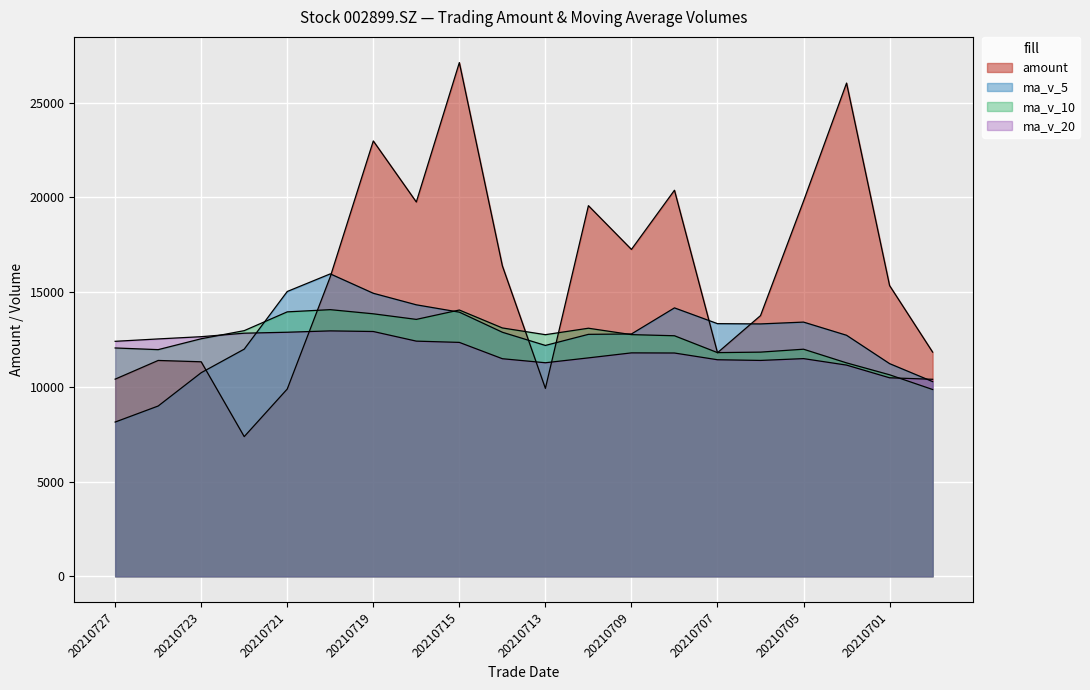

True or false: ma_v_20 has more than 0 interior local peaks.

True